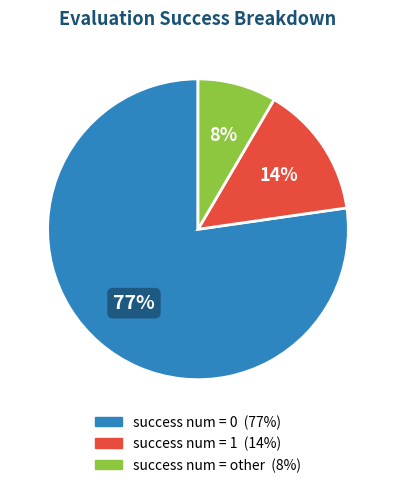

Is there any slice that represents more than half of the pie?

Yes